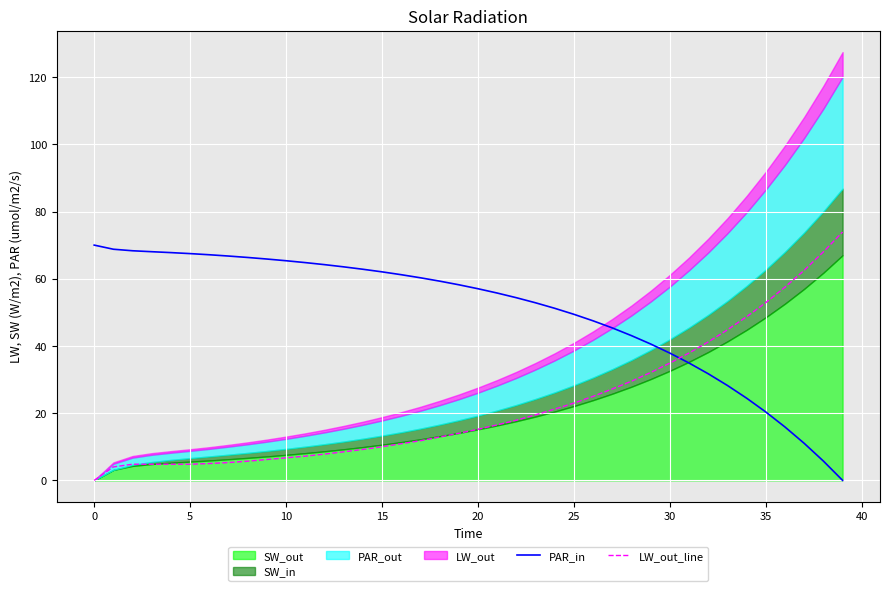

Is it true that LW_out_line equals 46.5 at 0?

False